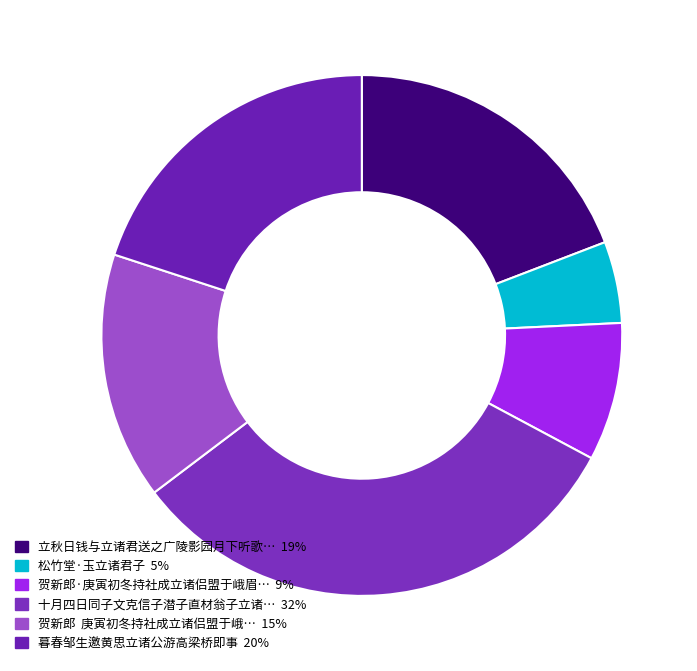

Does any single category account for the majority?

No